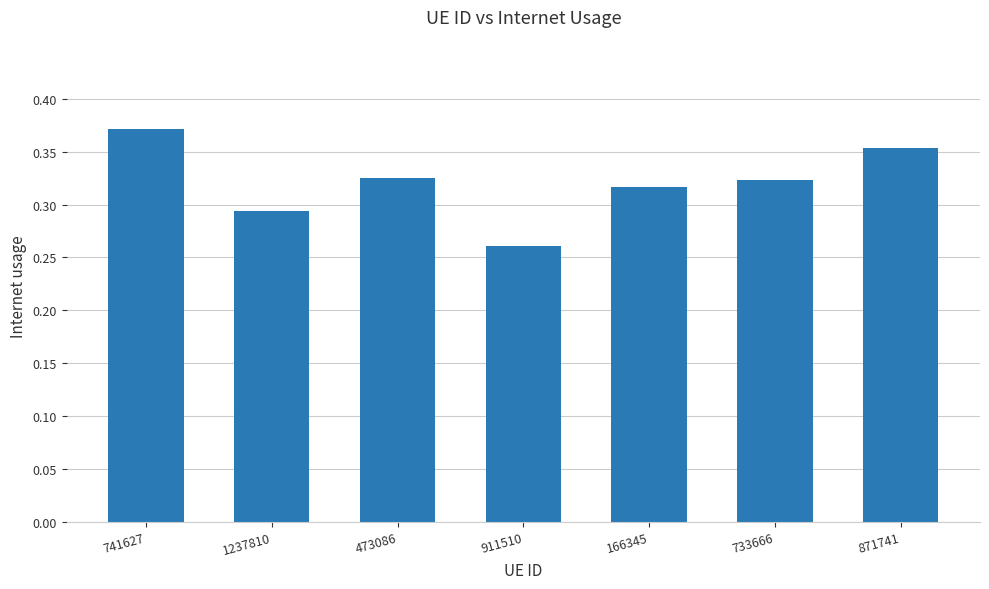

The chart shows a value of 0.2 at 741627. True or false?

False